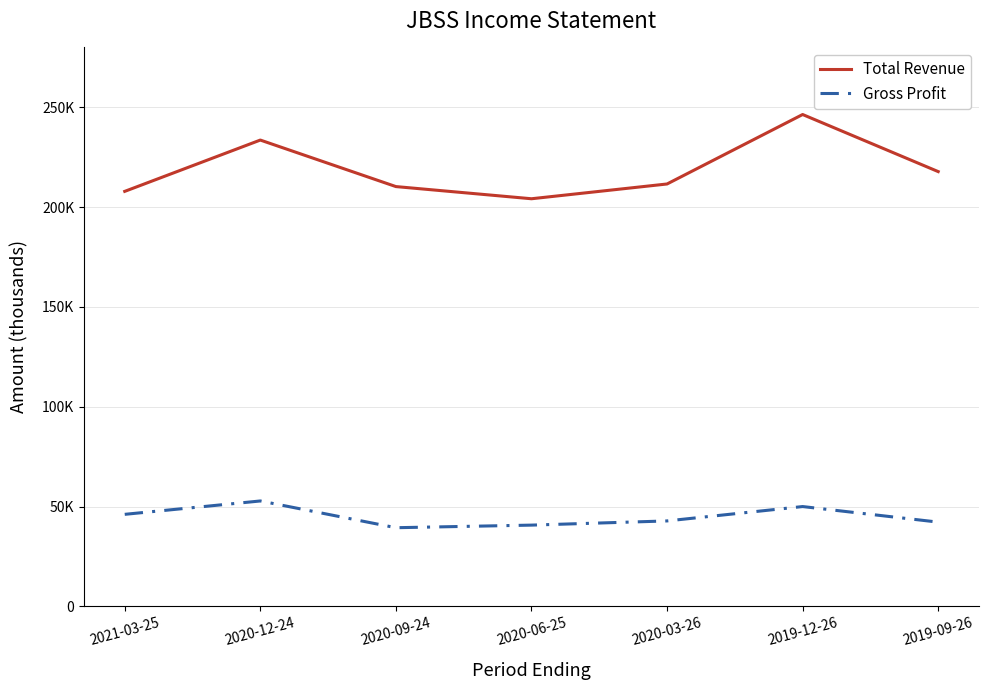

True or false: Gross Profit and Total Revenue cross at least once.

False